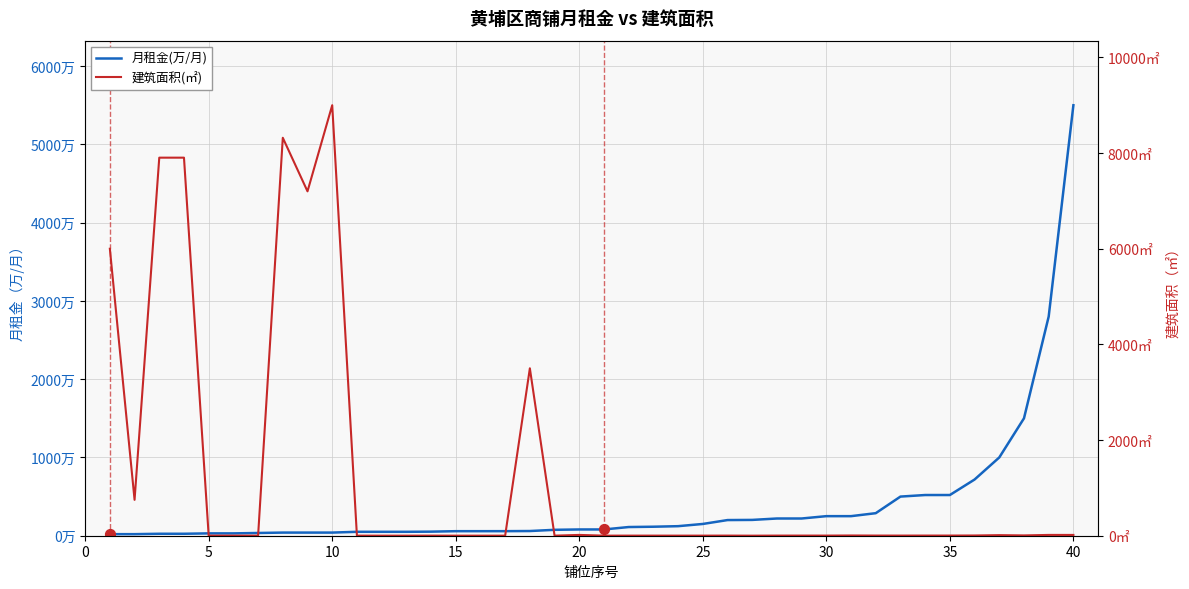

Is the value of 建筑面积(㎡) at 31 greater than the value of 月租金(万/月) at 25?

No